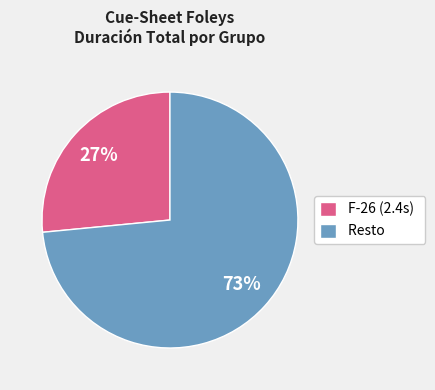

To the nearest percent, what is the average slice percentage?

50%